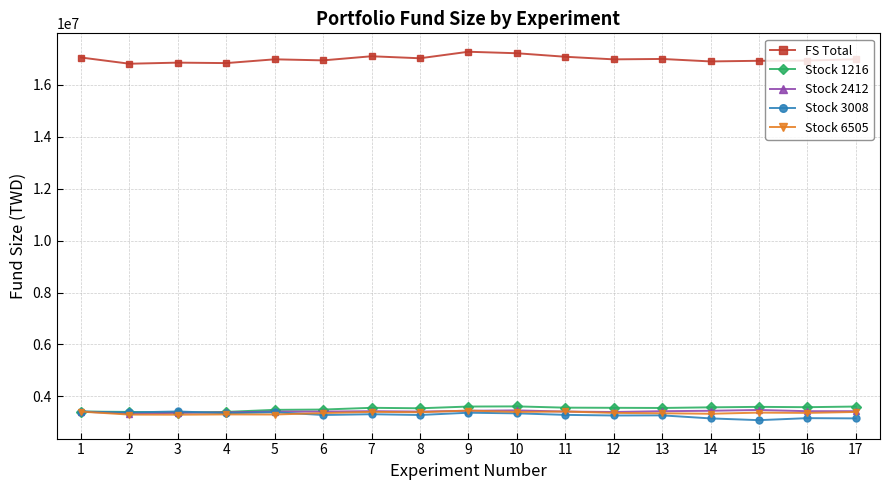

How many lines are shown in the chart?

5